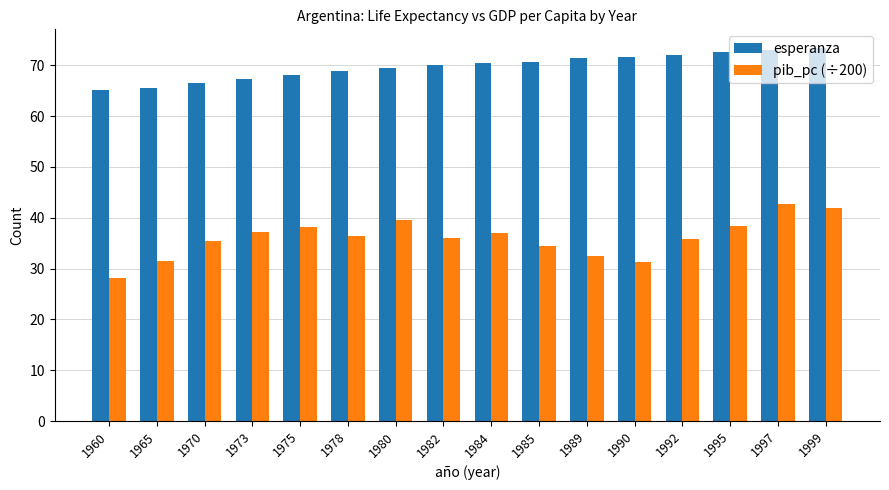

True or false: esperanza has a value of 73.4 at 1999.

True